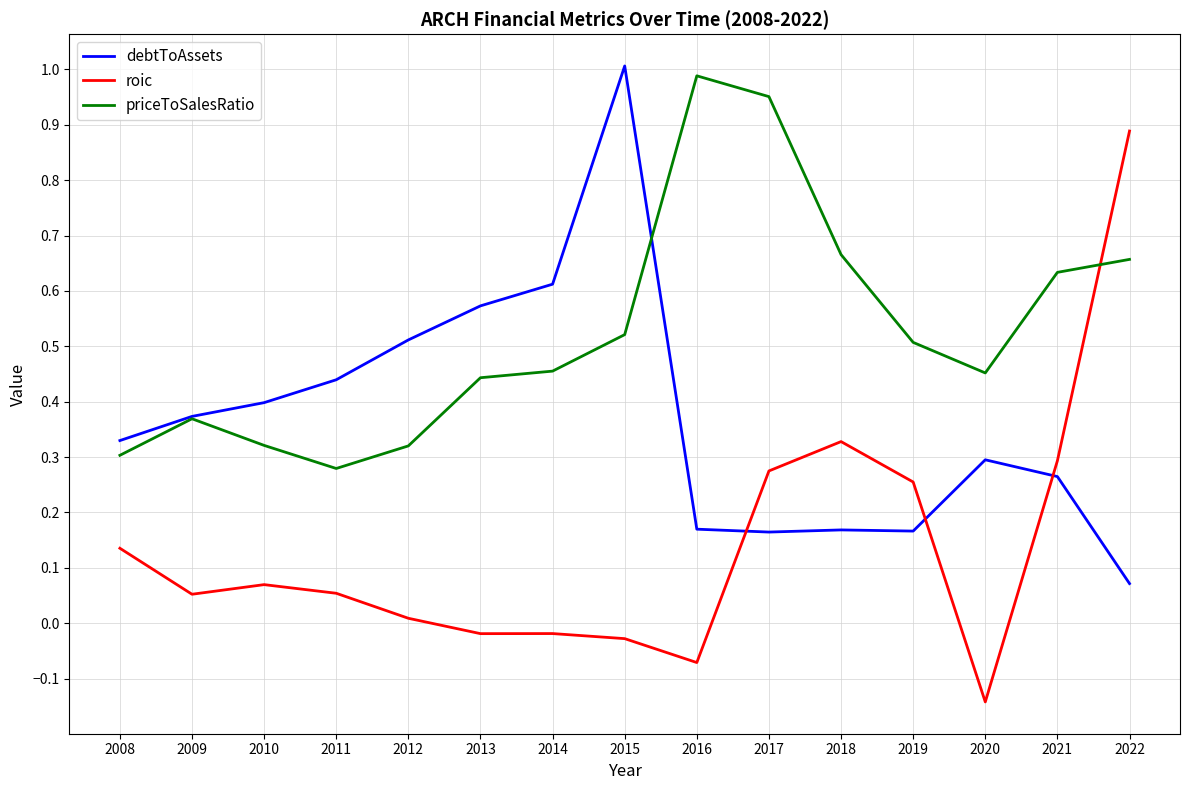

What is the difference between the maximum and second lowest values in the debtToAssets series?

0.8